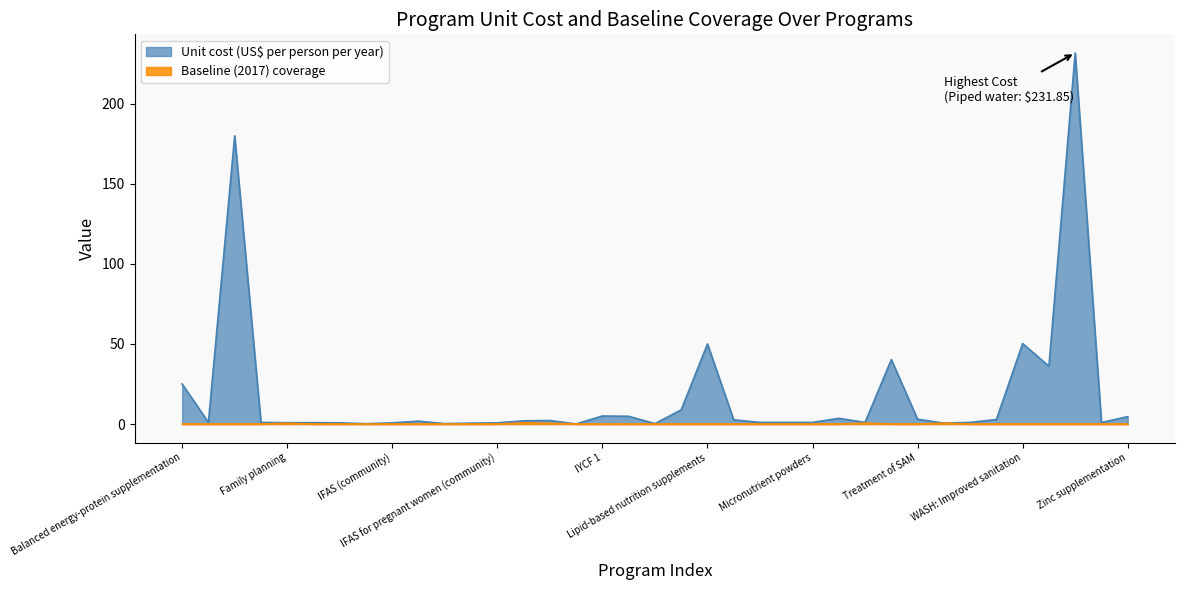

Which series has the largest total across all categories?

Unit cost (US$ per person per year)